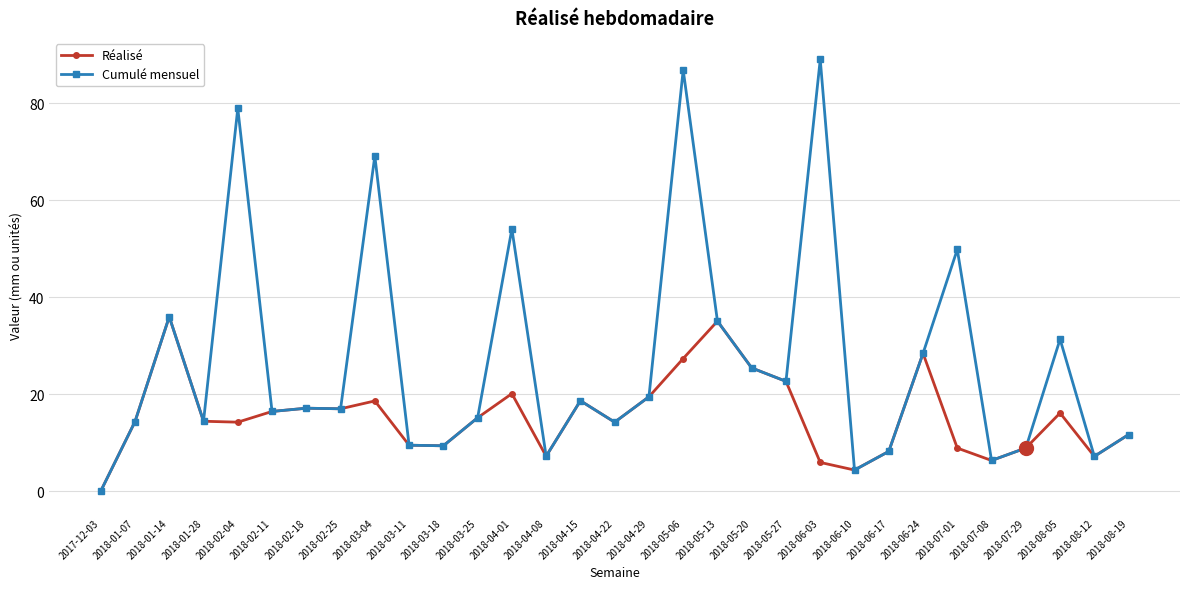

What is the total value across all series at 2018-05-13?

70.1